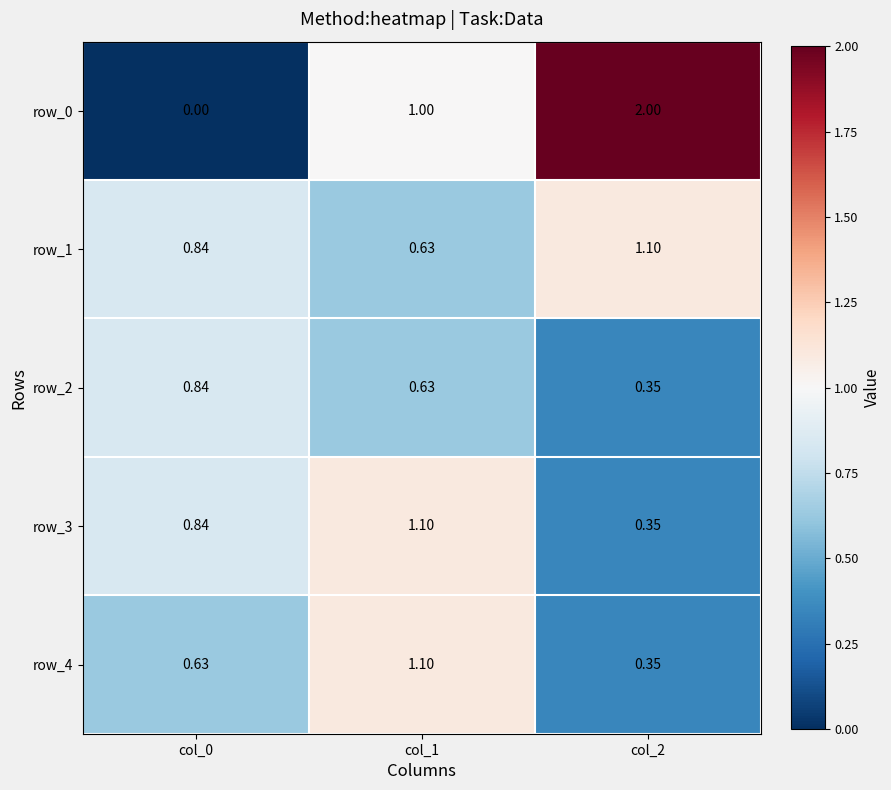

Is the value of row_0 at col_0 greater than the value of row_4 at col_0?

No